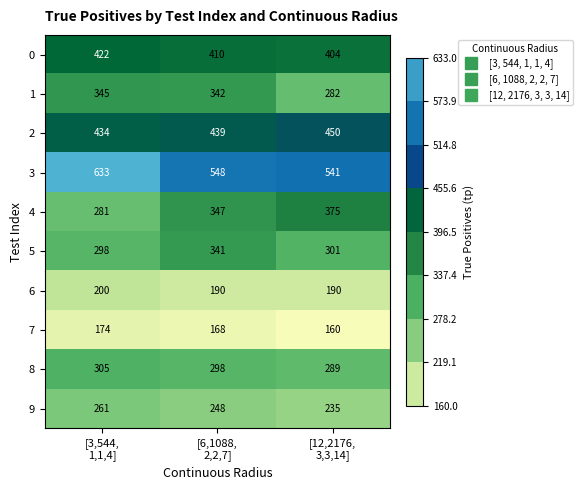

How many 6 values are between 190 and 200?

3